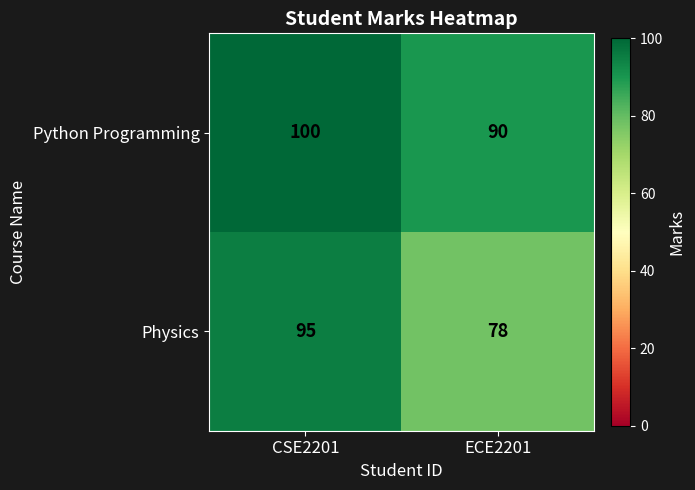

Which category has the lowest value in the Python Programming series?

ECE2201